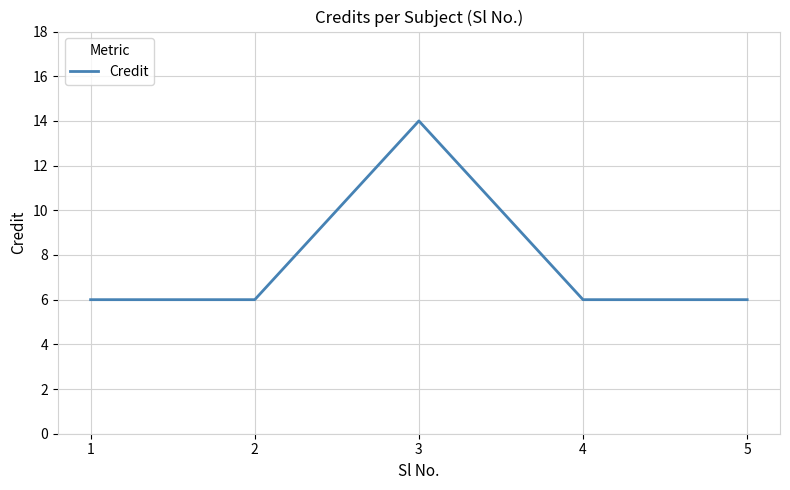

How many categories are shown in the chart?

5